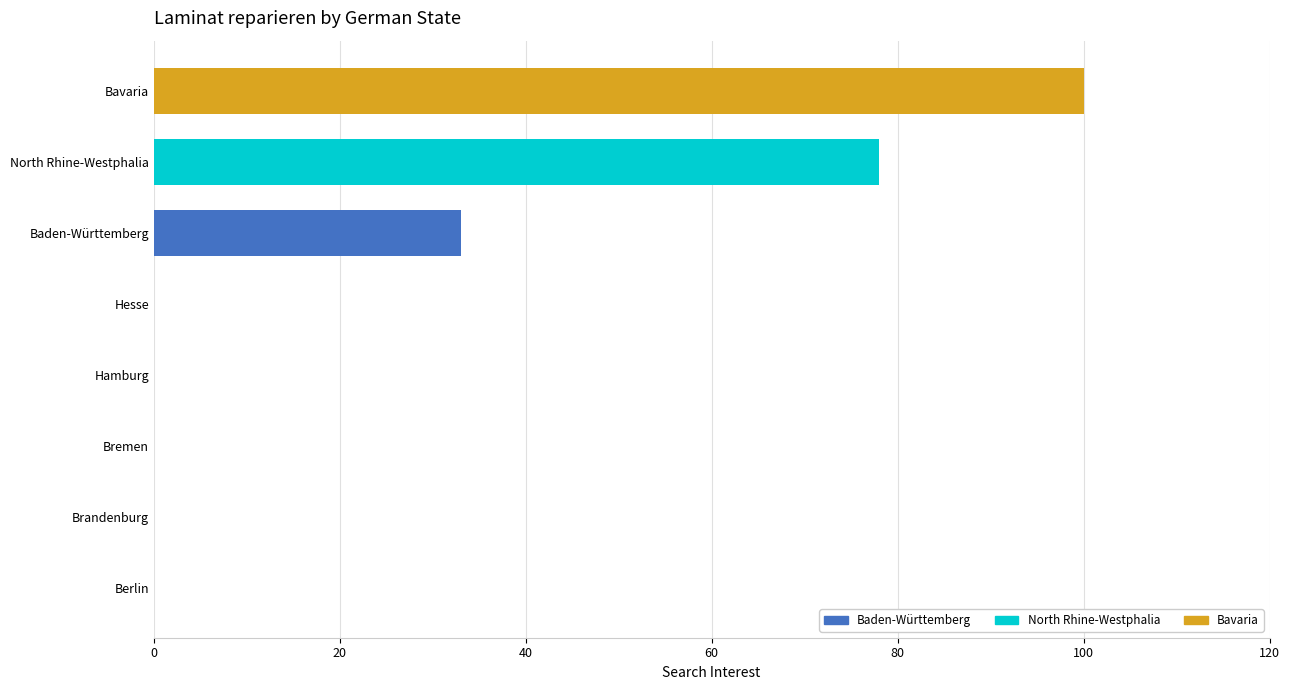

Reading bottom to top, what are all the values shown in this chart?

Berlin=0	Brandenburg=0	Bremen=0	Hamburg=0	Hesse=0	Baden-Württemberg=33	North Rhine-Westphalia=78	Bavaria=100